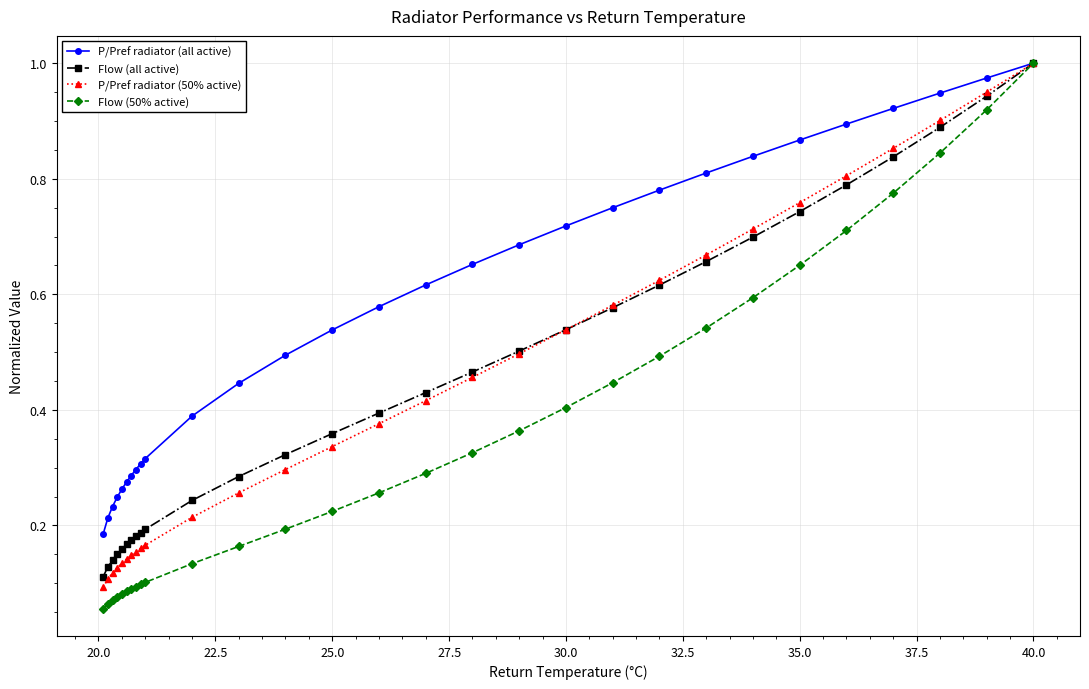

Which series has the widest spread of values?

Flow (50% active)